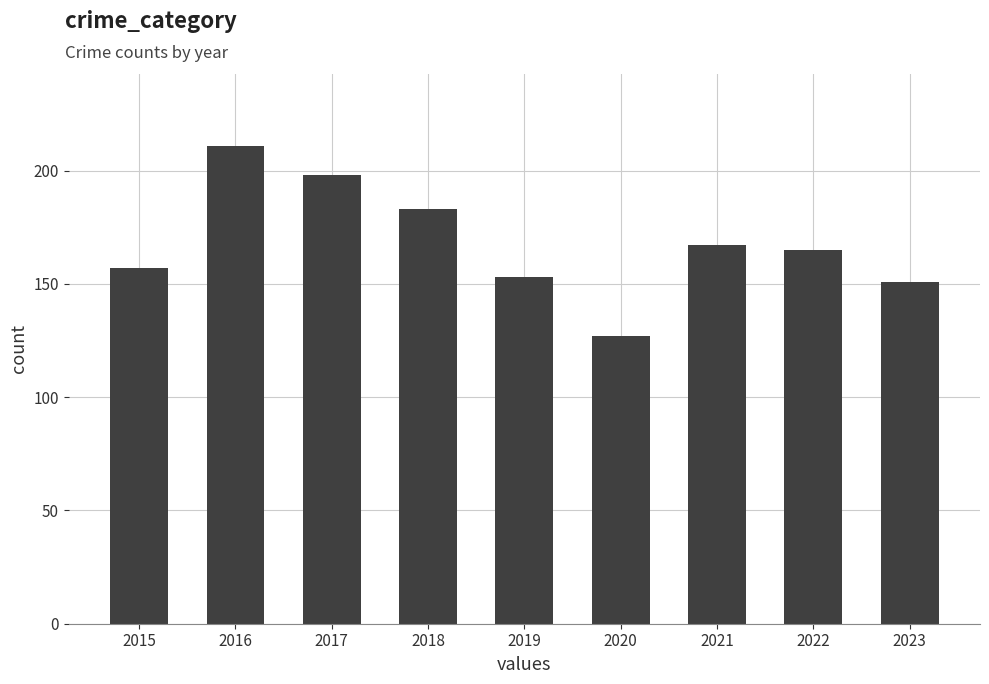

What is the maximum value shown in the chart?

211